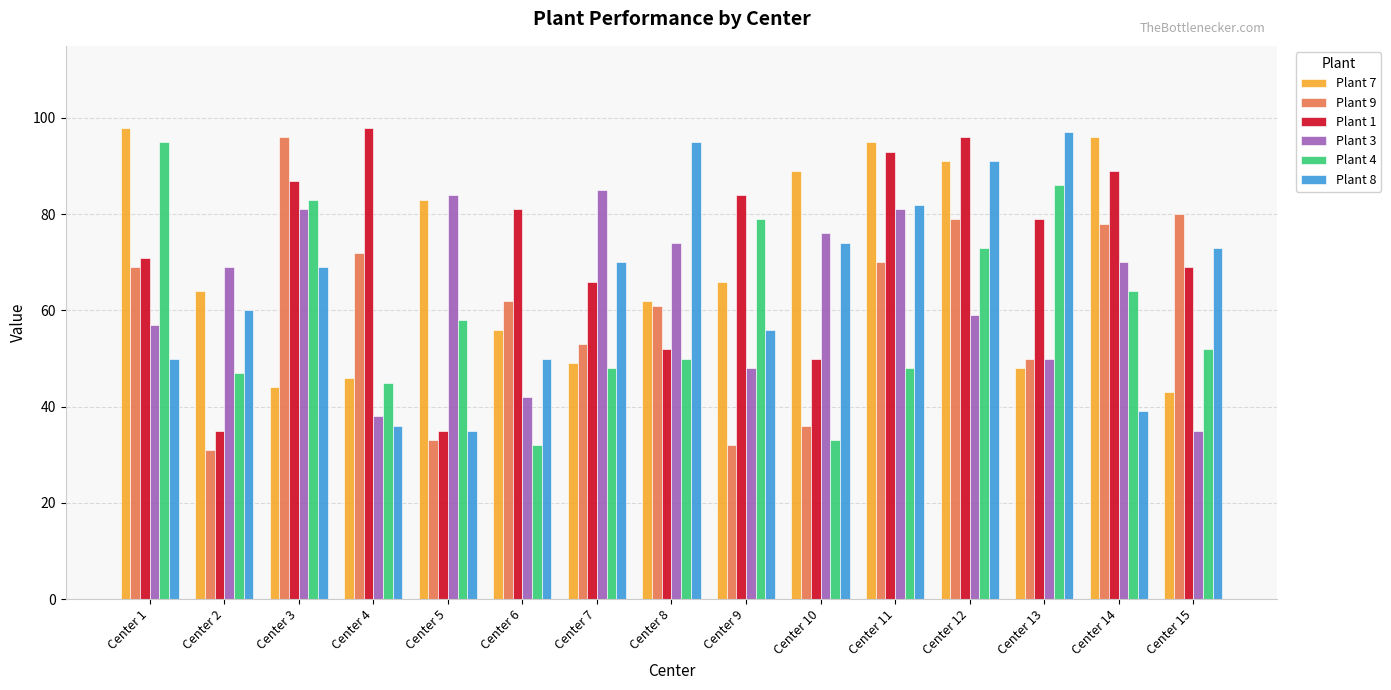

At which label is Plant 8 closest to 66?

Center 3